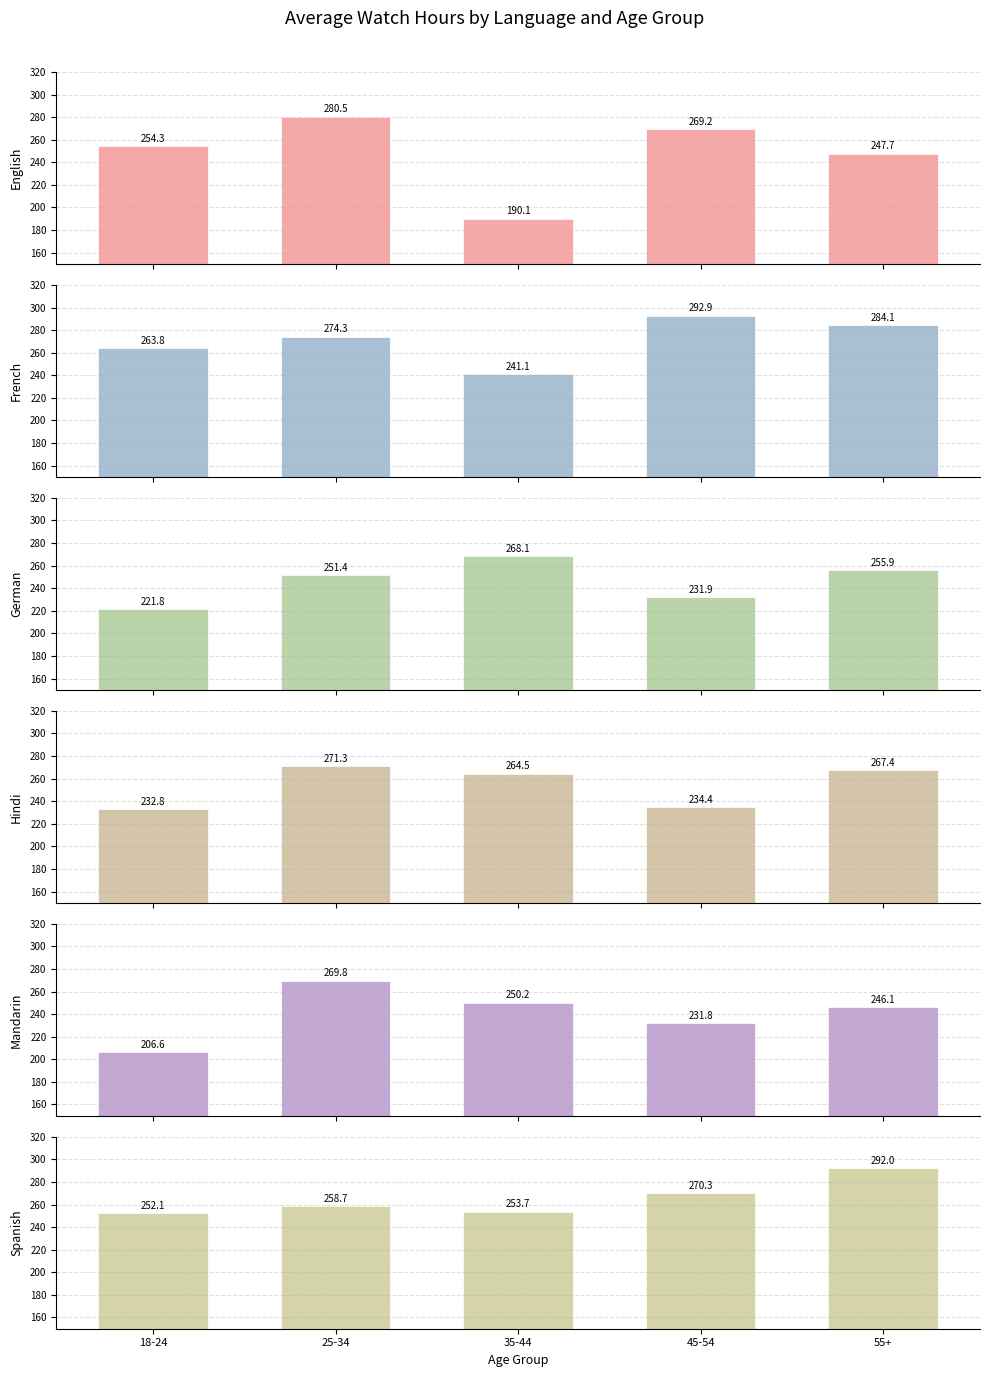

Reading left to right, list all the values displayed in this chart.

English: 18-24=254.3	25-34=280.5	35-44=190.1	45-54=269.2	55+=247.7
French: 18-24=263.8	25-34=274.3	35-44=241.1	45-54=292.9	55+=284.1
German: 18-24=221.8	25-34=251.4	35-44=268.1	45-54=231.9	55+=255.9
Hindi: 18-24=232.8	25-34=271.3	35-44=264.5	45-54=234.4	55+=267.4
Mandarin: 18-24=206.6	25-34=269.8	35-44=250.2	45-54=231.8	55+=246.1
Spanish: 18-24=252.1	25-34=258.7	35-44=253.7	45-54=270.3	55+=292.0